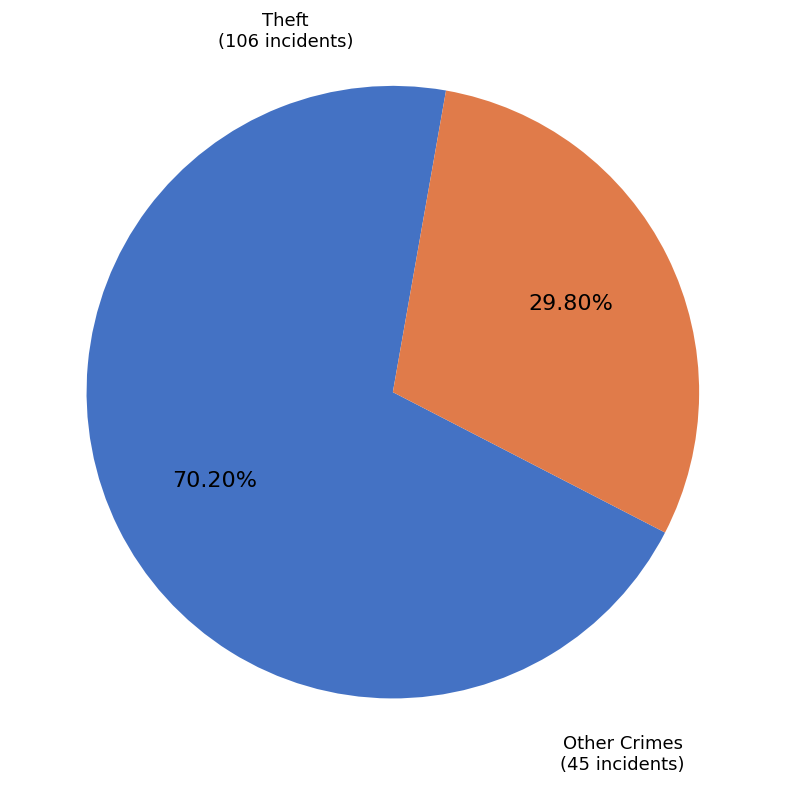

Is there any slice that represents more than half of the pie?

Yes